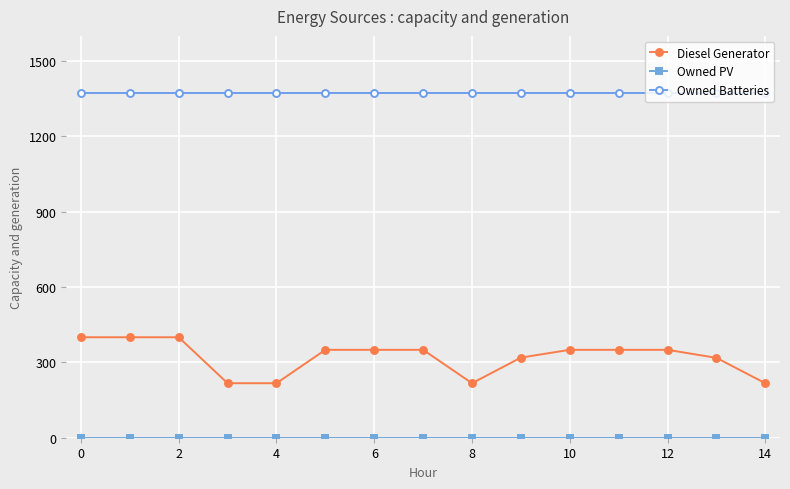

What is the difference between the maximum and minimum values in the Diesel Generator series?

183